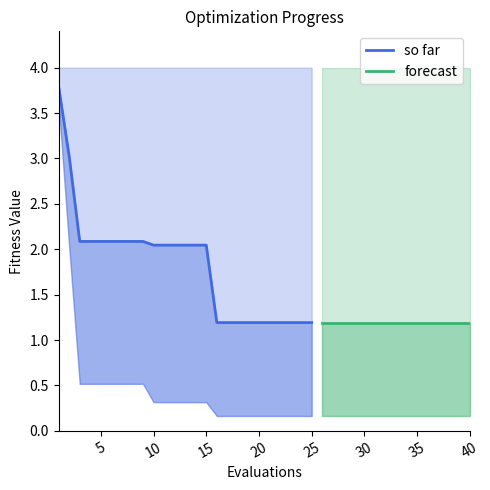

What is the sum of the best values at 6 and 11?

0.8